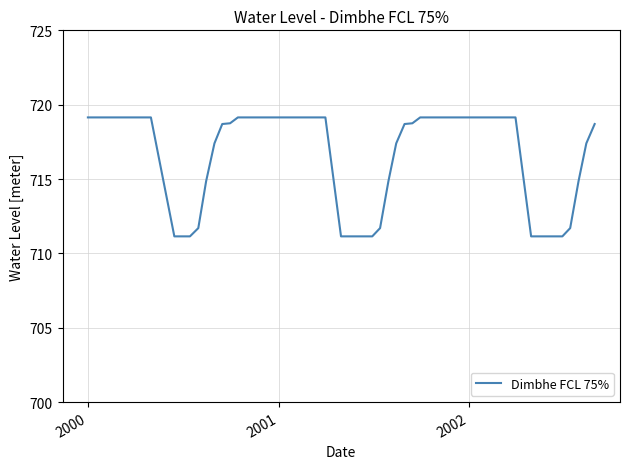

What is the smallest value displayed?

711.1